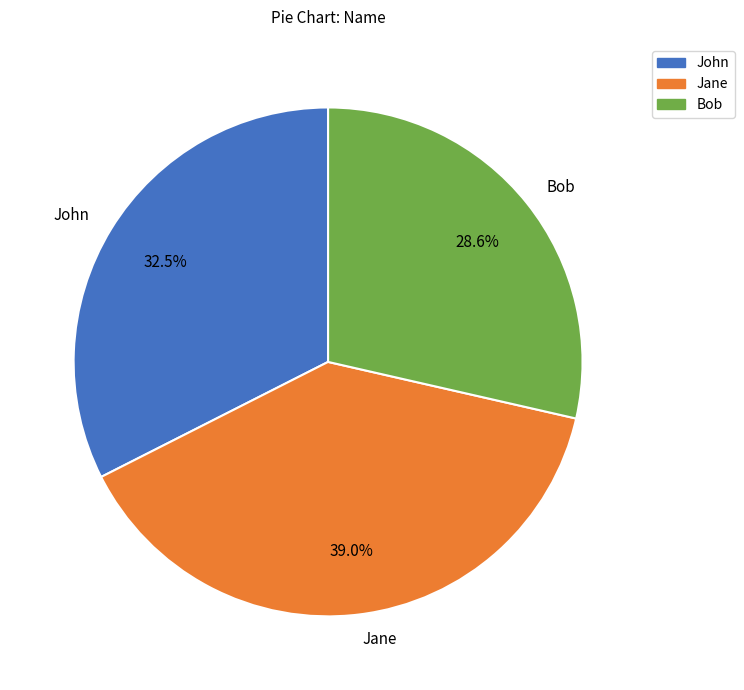

Is it true that Bob is 29% of the pie?

True